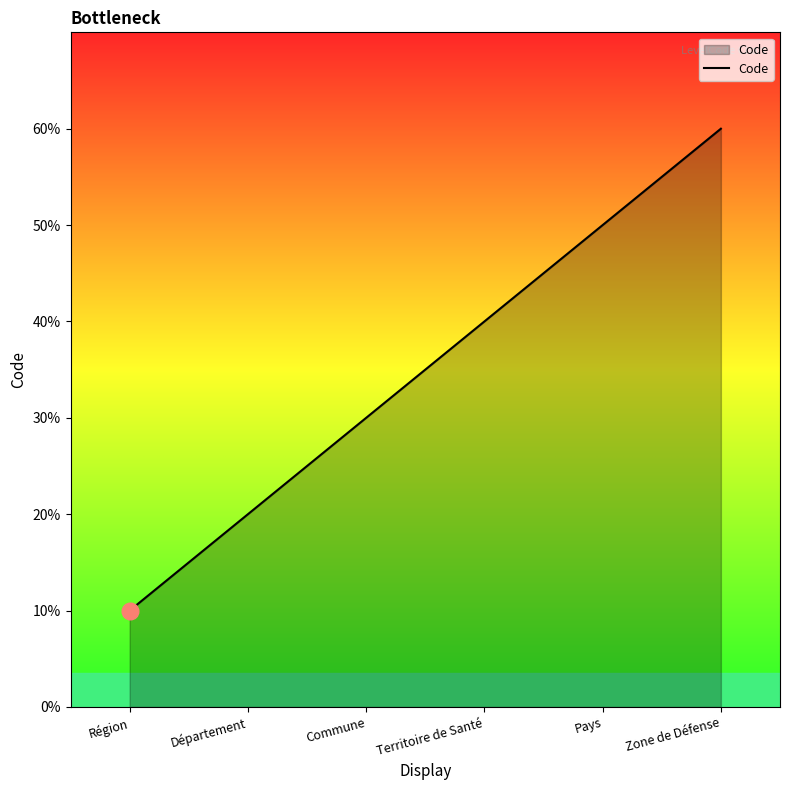

True or false: there are more than 0 points higher than both neighbors.

False